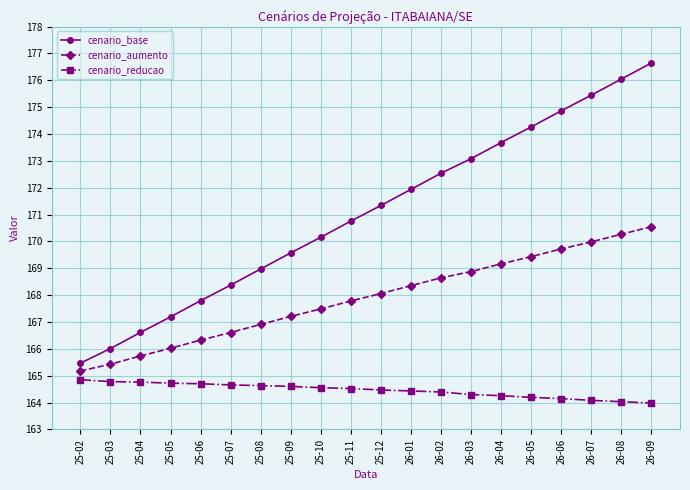

What is the label of the 15th point from the right?

25-07